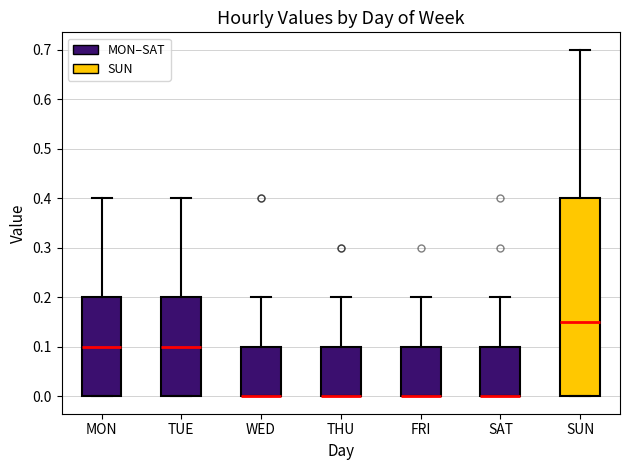

Which box is the tallest, from its lower edge to its upper edge?

SUN